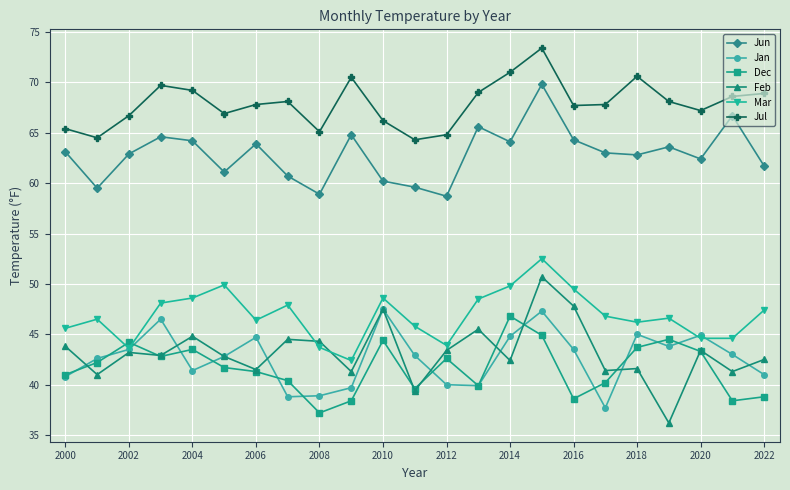

What is the value of the Mar point at the 17th from the left?

49.5